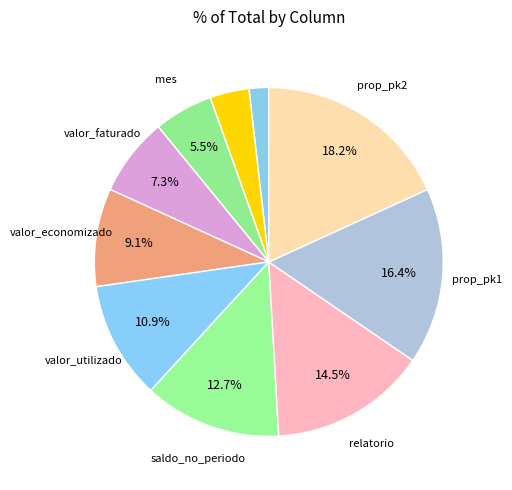

Rank the categories by value from highest to lowest.

prop_pk2, prop_pk1, relatorio, saldo_no_periodo, valor_utilizado, valor_economizado, valor_faturado, mes, programa, nota_de_credito, proponente